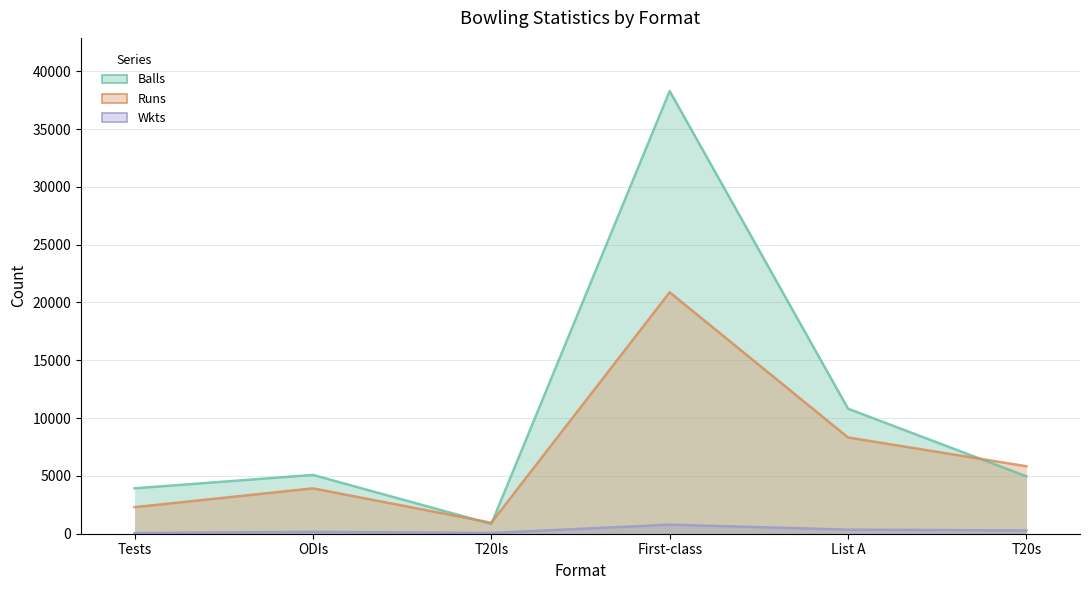

Rank the series by their maximum value, from lowest to highest.

Wkts, Runs, Balls